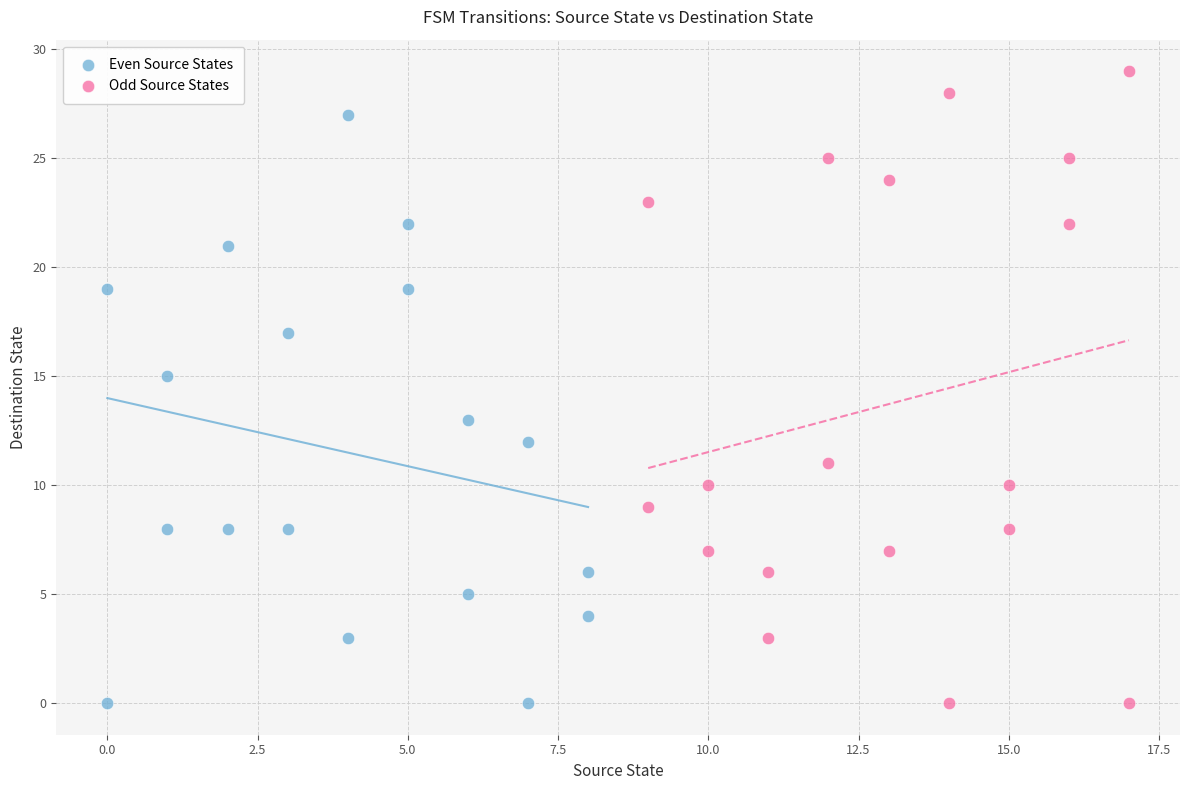

Which series has the largest Y range (max minus min)?

Odd Source States